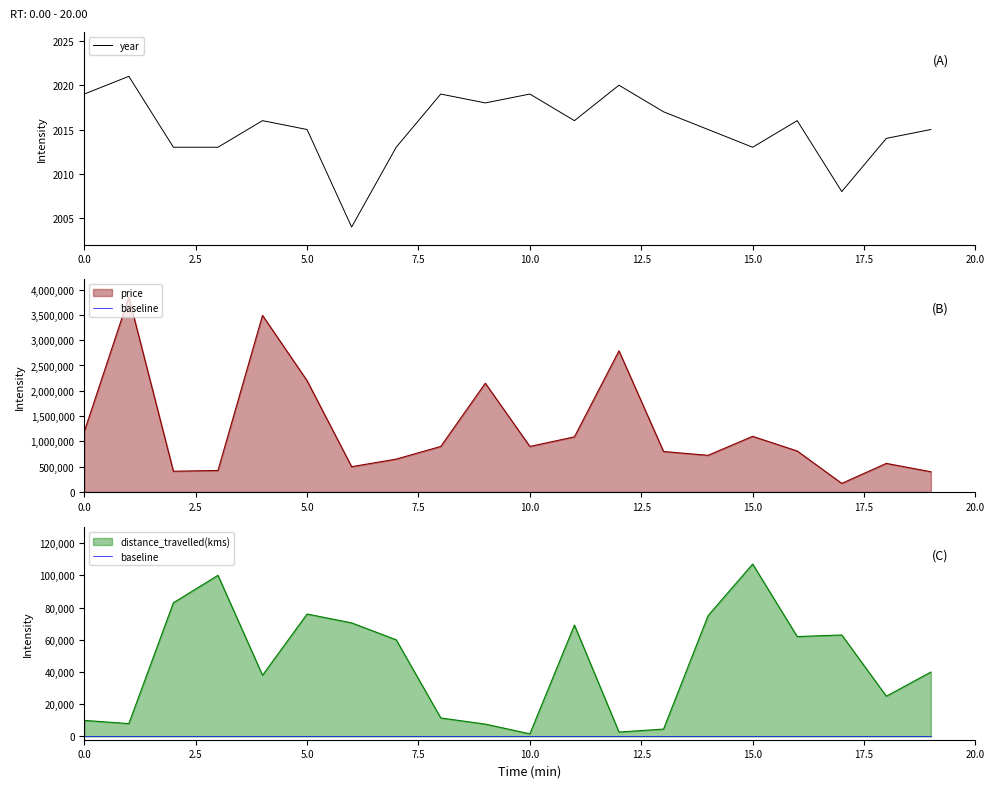

What is the value of the baseline point at the 17th from the left?

200